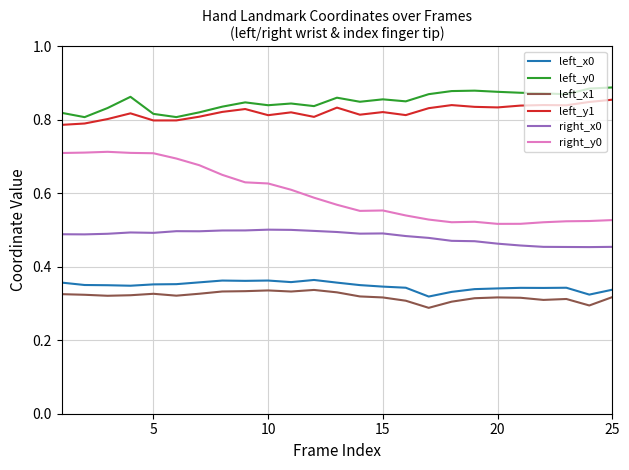

True or false: right_x0 has more than 1 points higher than both neighbors.

True